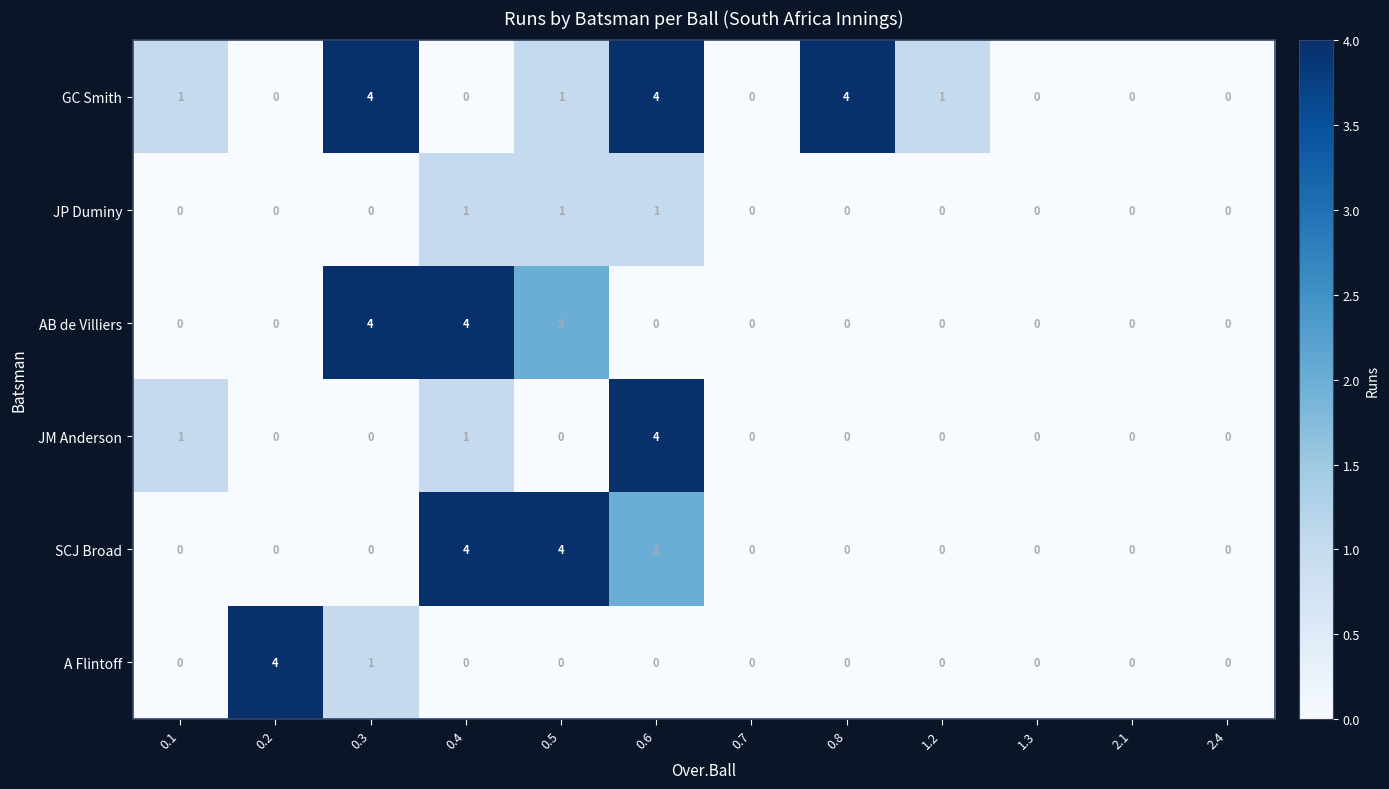

Is it true that JP Duminy equals -1 at 1.3?

False